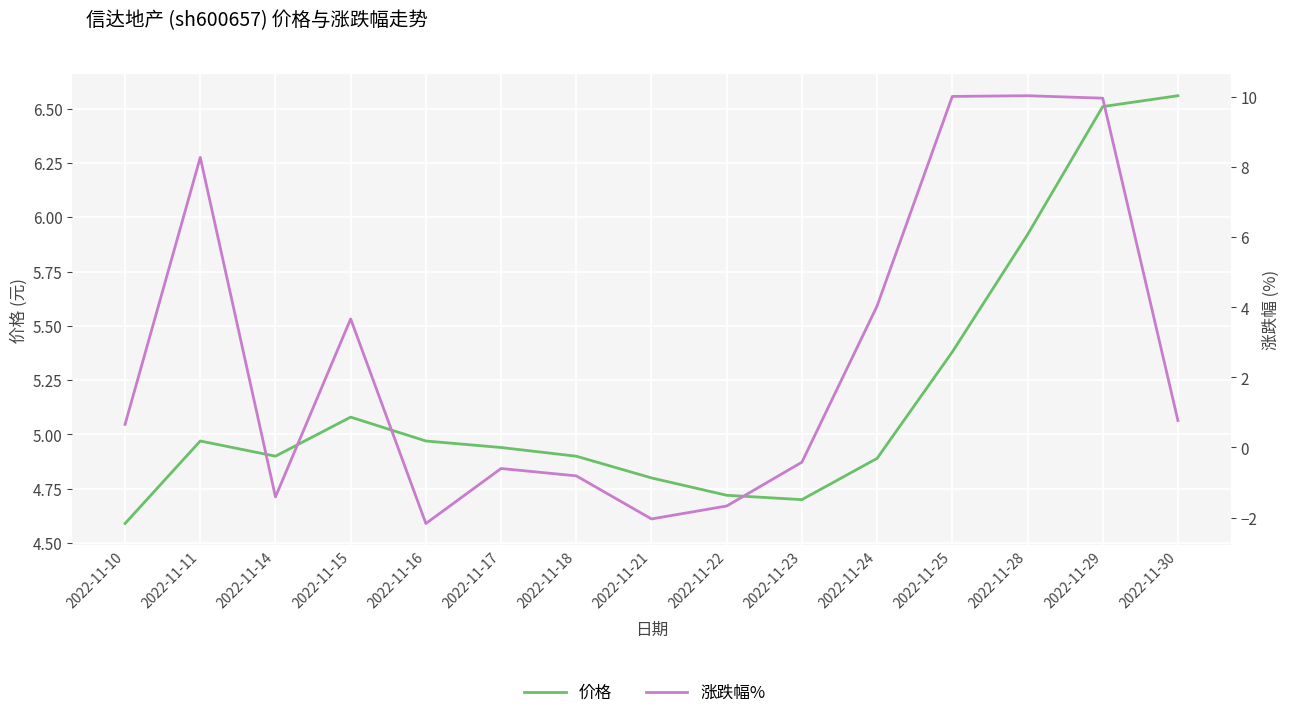

Is it true that 价格 equals 6.7 at 2022-11-21?

False